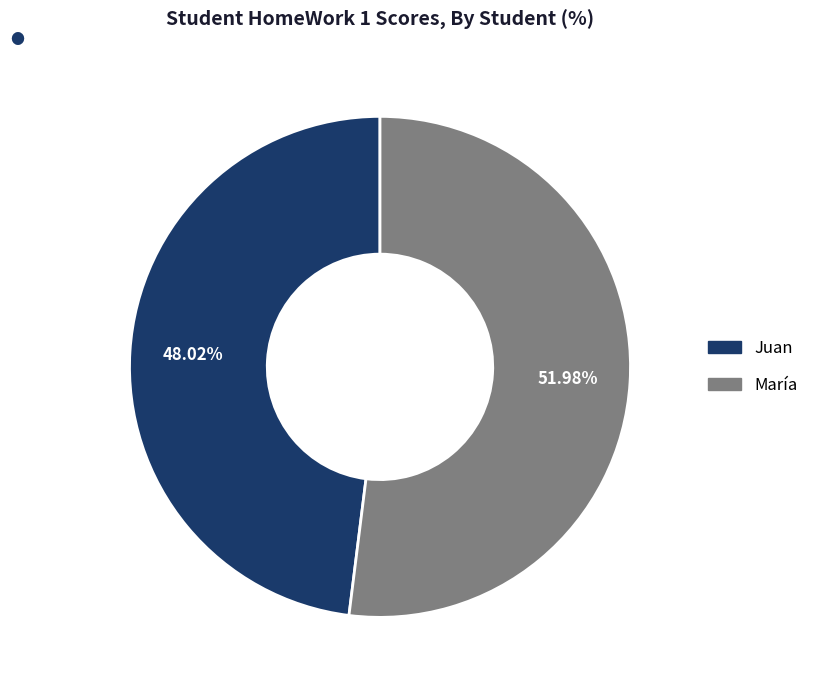

To the nearest percent, what portion does Juan represent?

48%